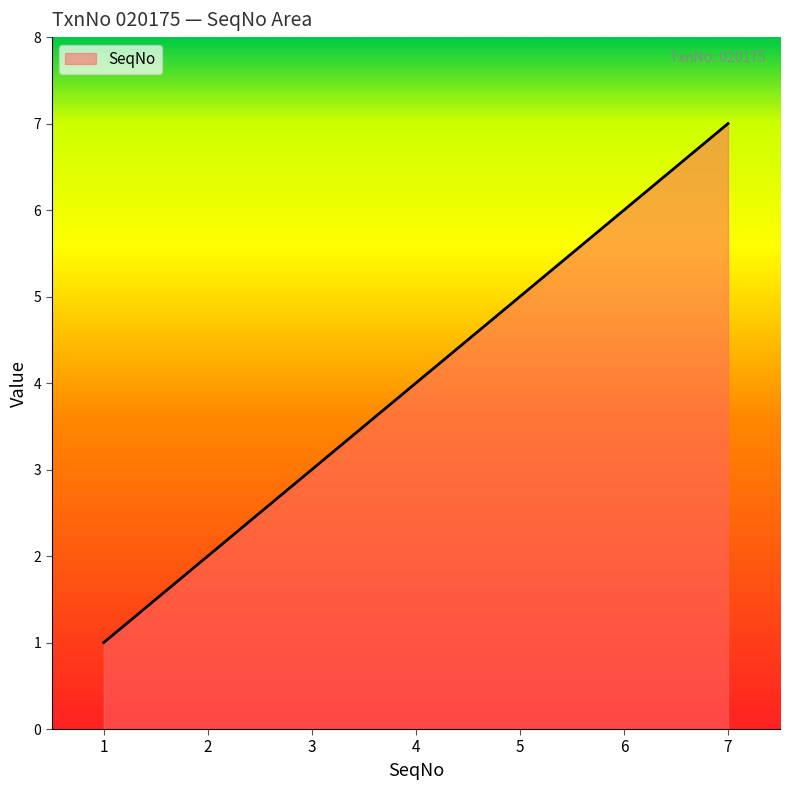

Is it true that the value at 4 is 4?

True